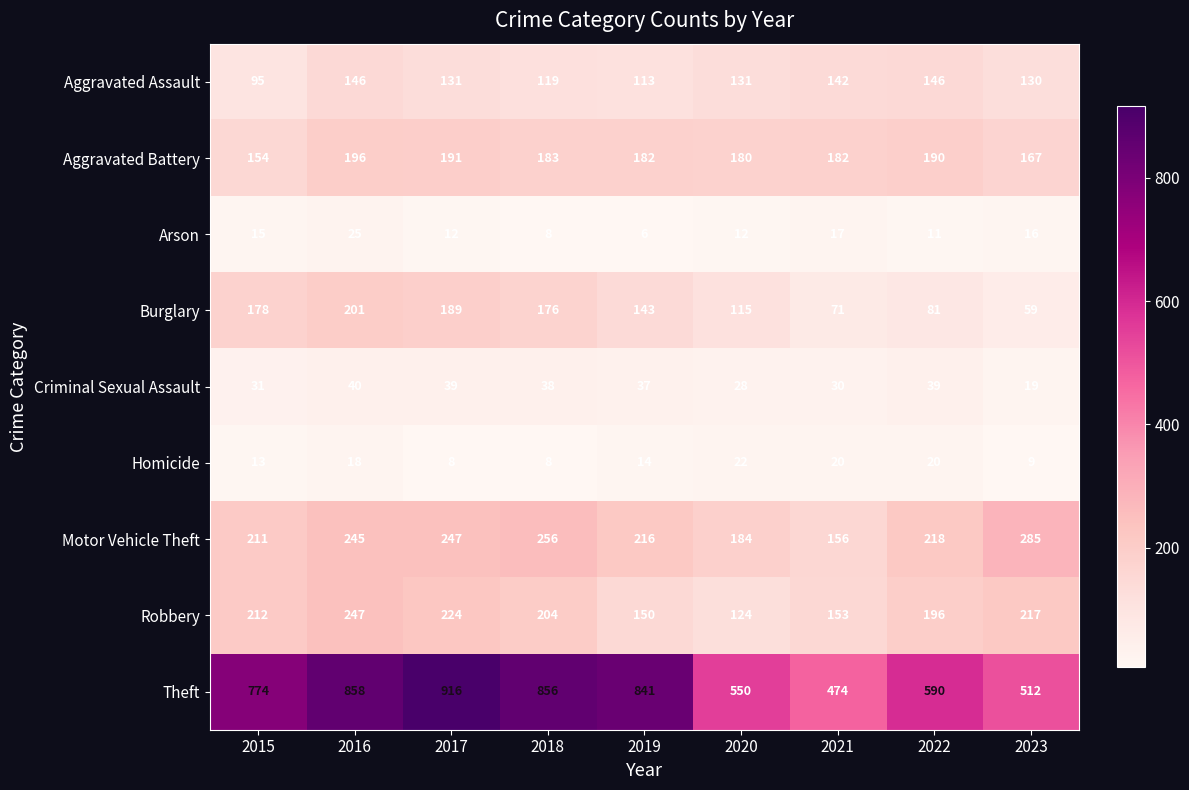

Which series has the largest range (max minus min)?

Theft